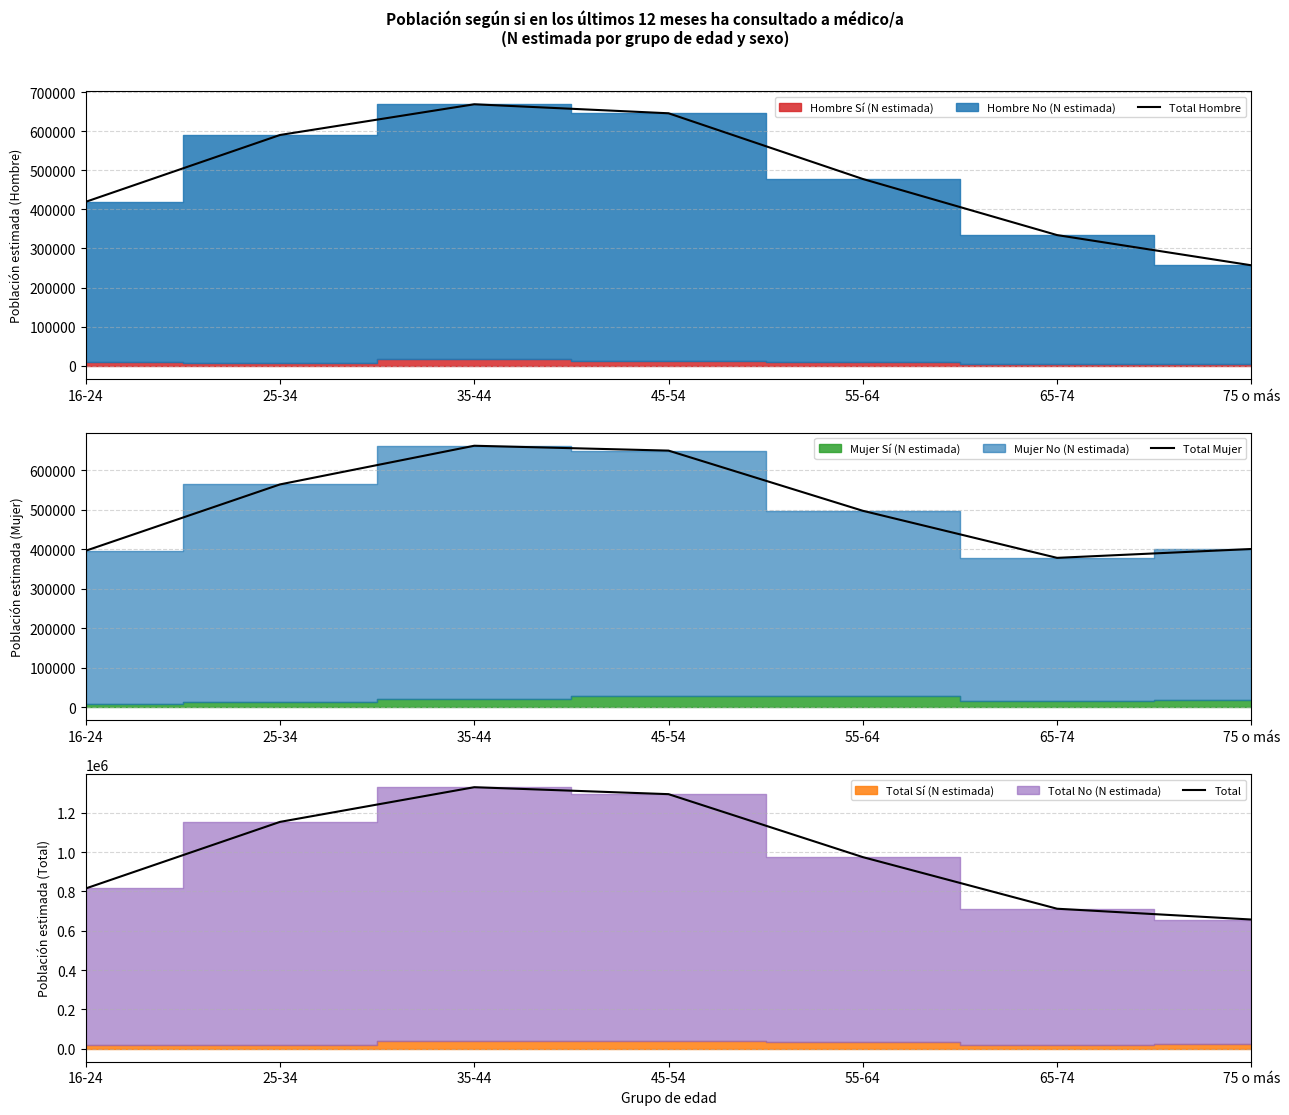

What is the total value across all series at 16-24?

1630436